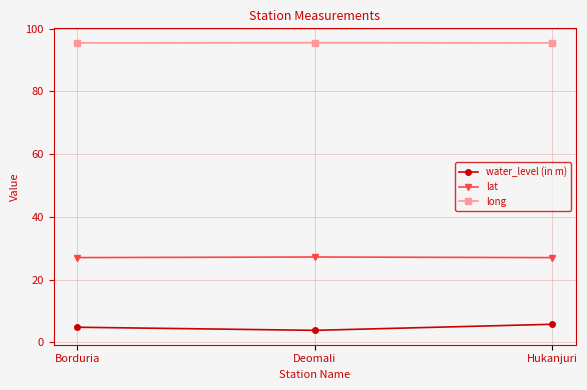

What position from the left is Hukanjuri?

3